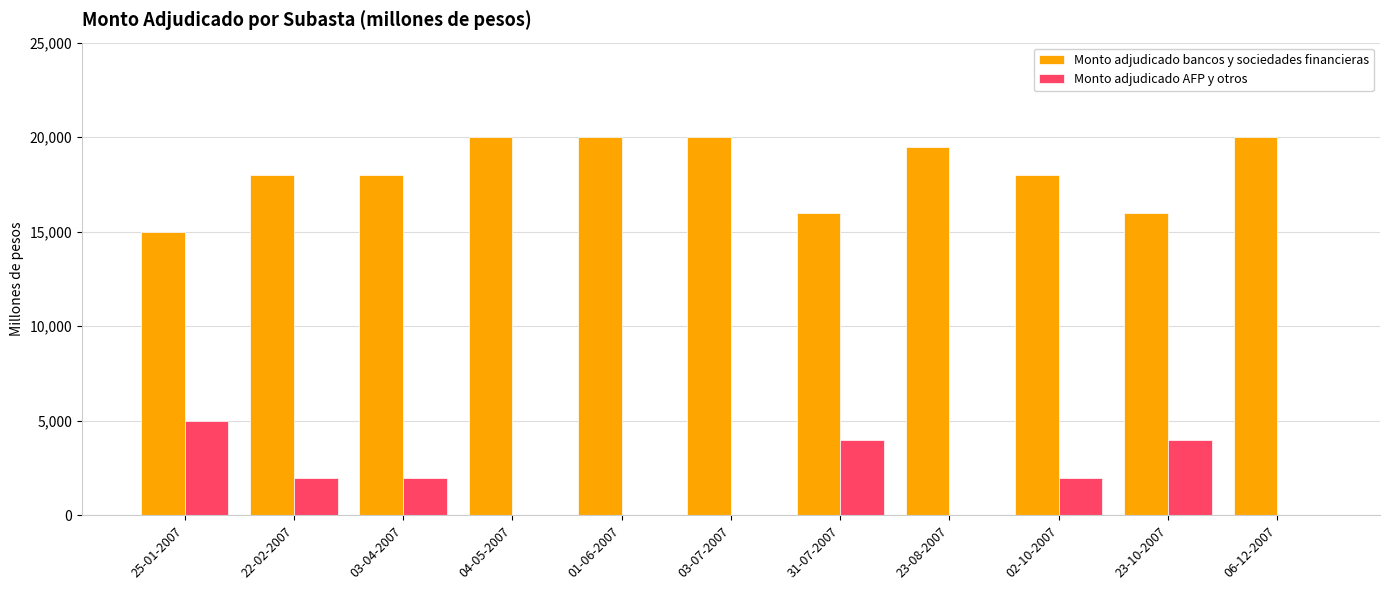

How many Monto adjudicado AFP y otros values are between 0 and 4000?

10